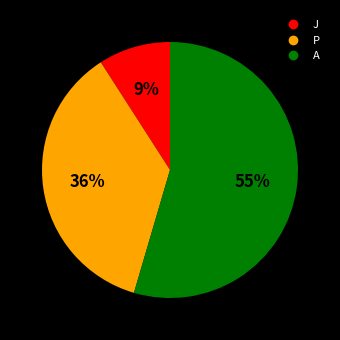

Which slice is the largest?

A